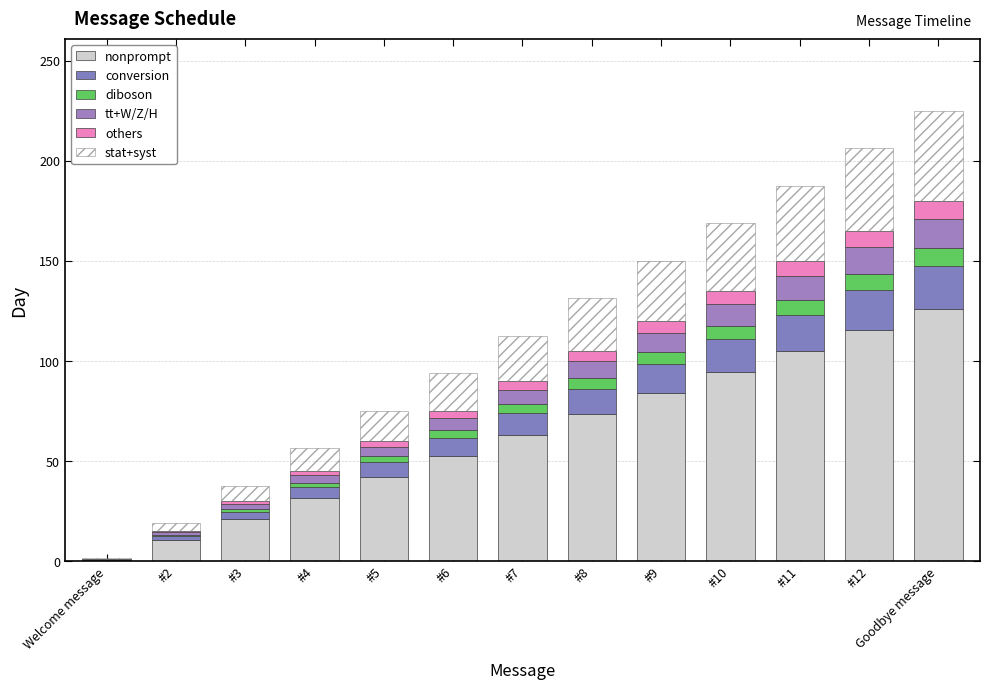

Count the number of data series in this chart.

6